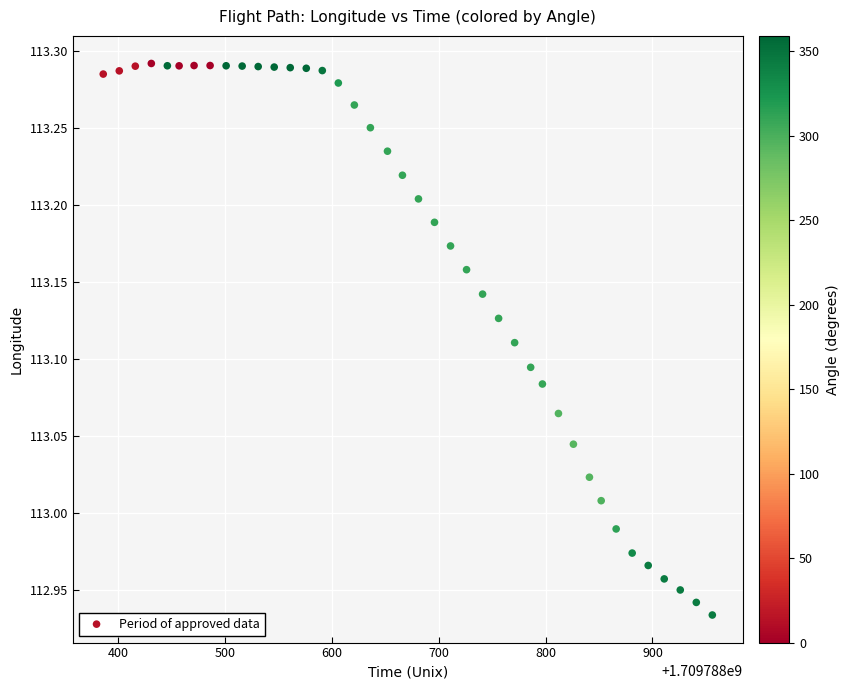

What is the range of Y values (max minus min)?

0.4